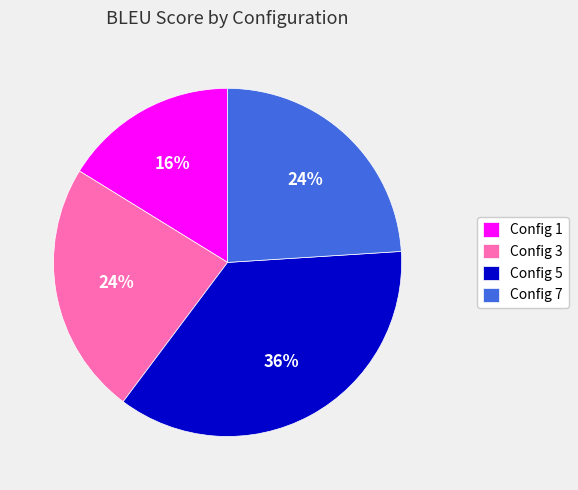

To the nearest percent, what is the difference between the largest and smallest slice percentages?

20%